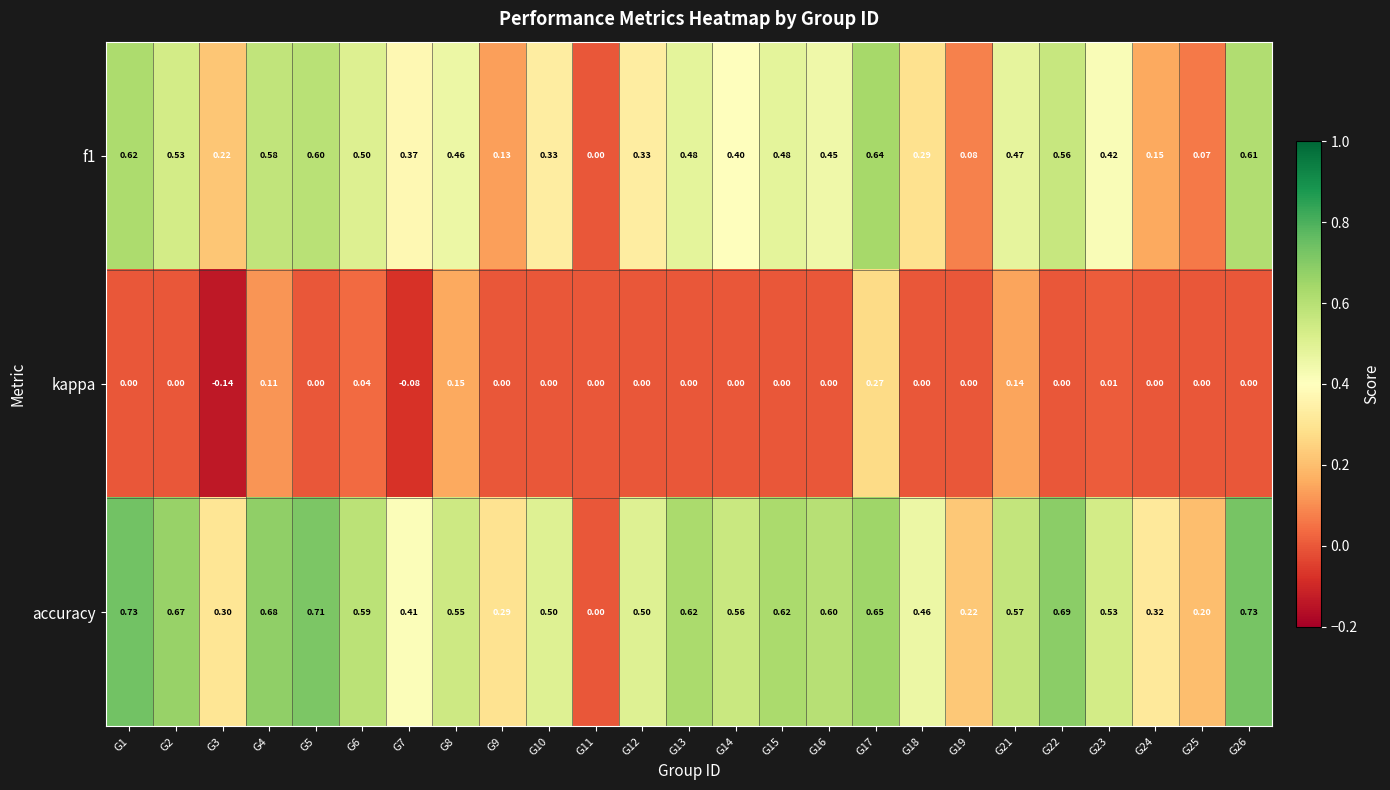

Is the value of f1 at G17 greater than the value of accuracy at G7?

Yes